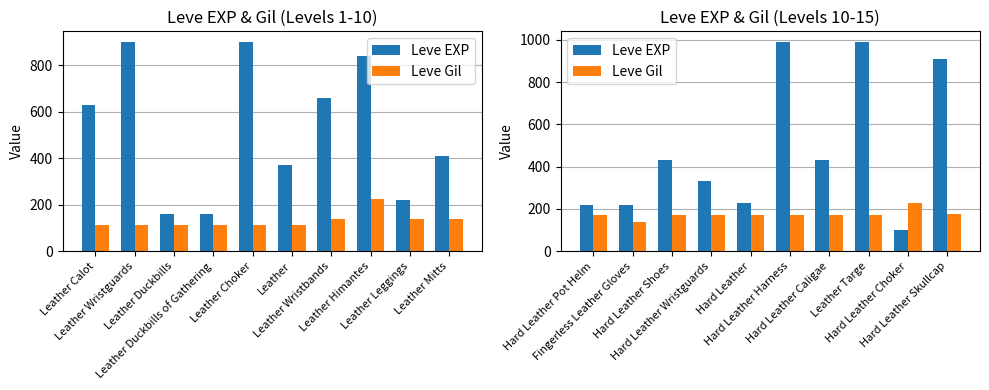

The Leve EXP series shows 157 at Hard Leather Wristguards. True or false?

False